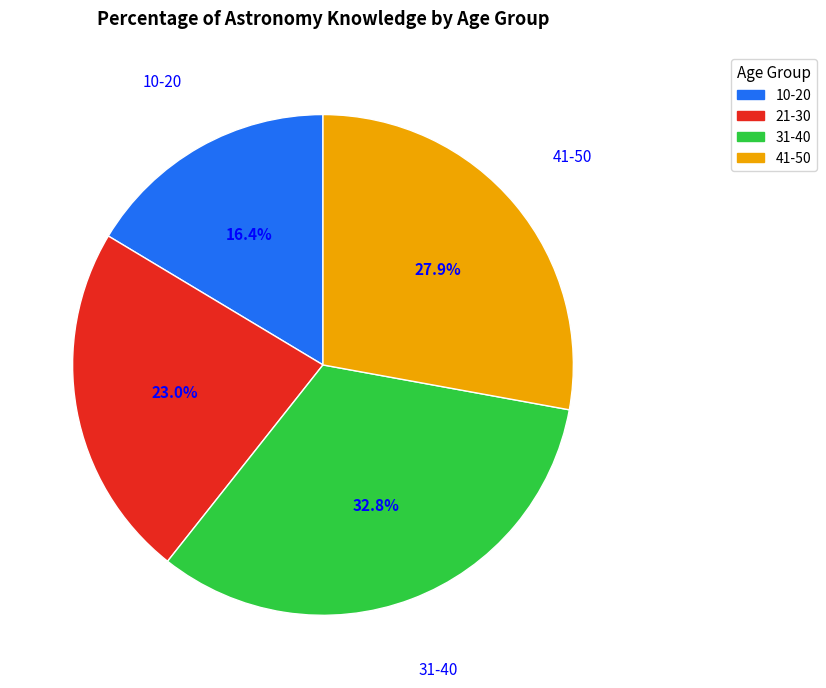

Which has a higher value, 21-30 or 10-20?

21-30